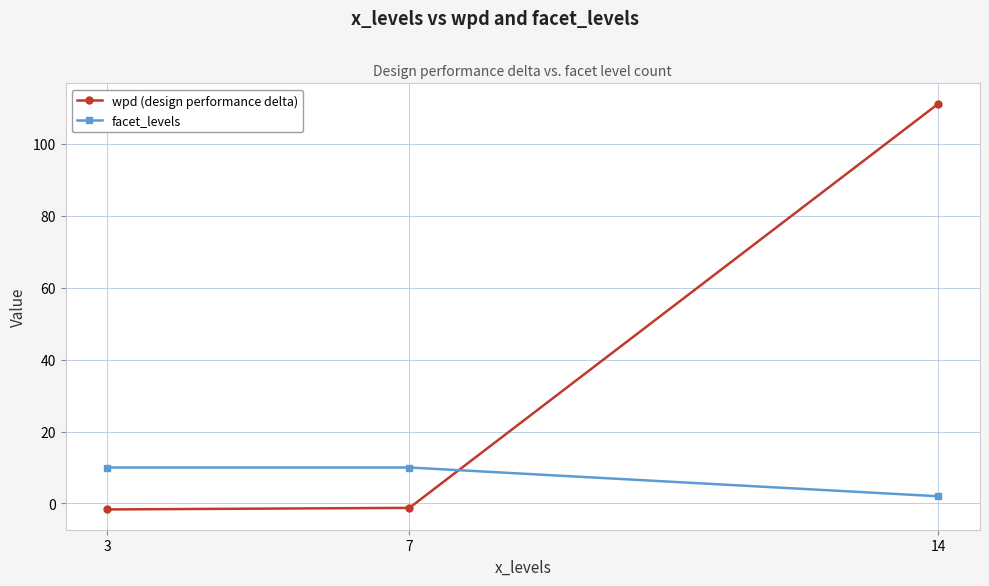

List the series in order of their overall mean, lowest first.

facet_levels, wpd (design performance delta)